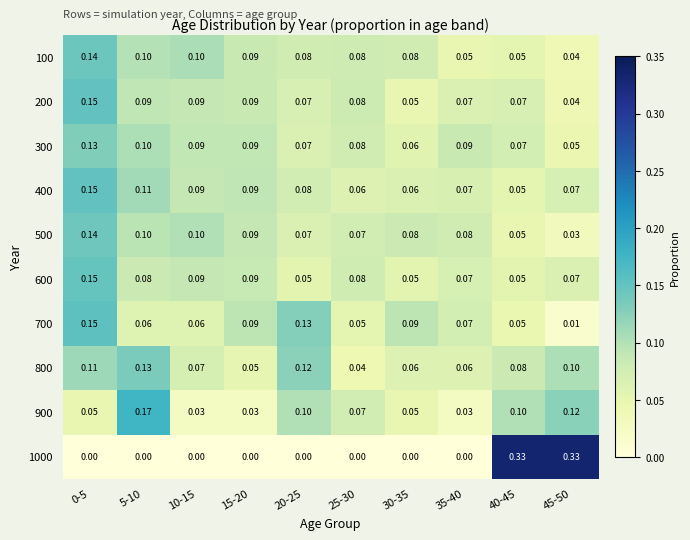

Is the value of 800 at 30-35 greater than the value of 700 at 35-40?

No